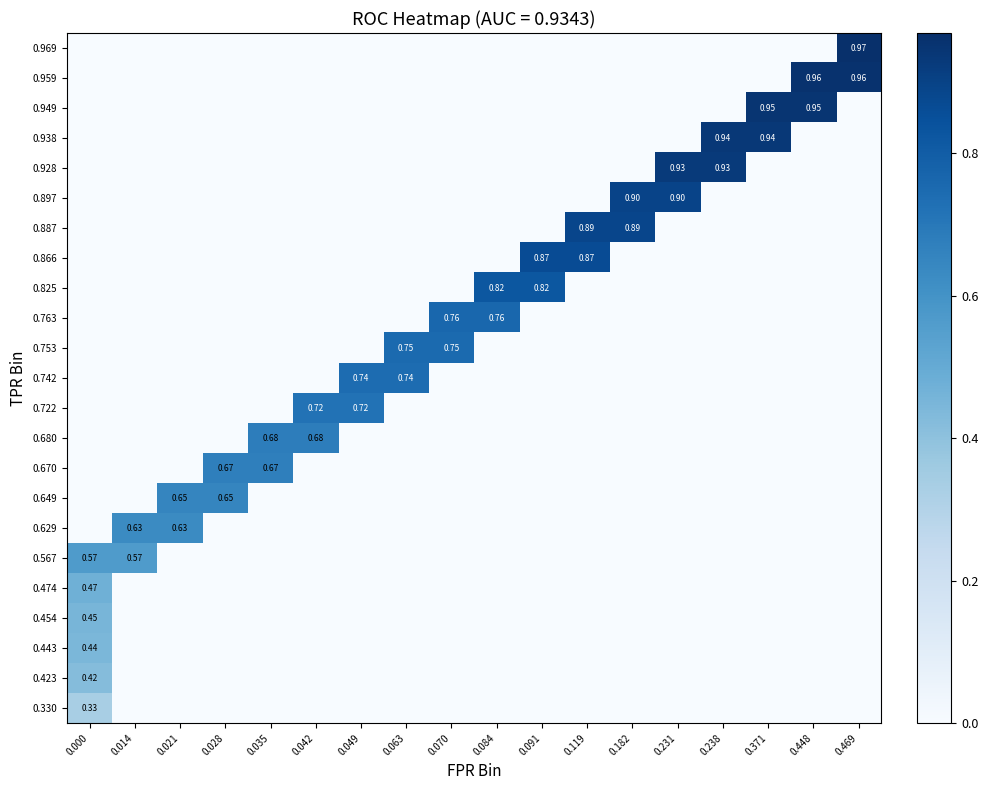

How many data points does each series have?

18